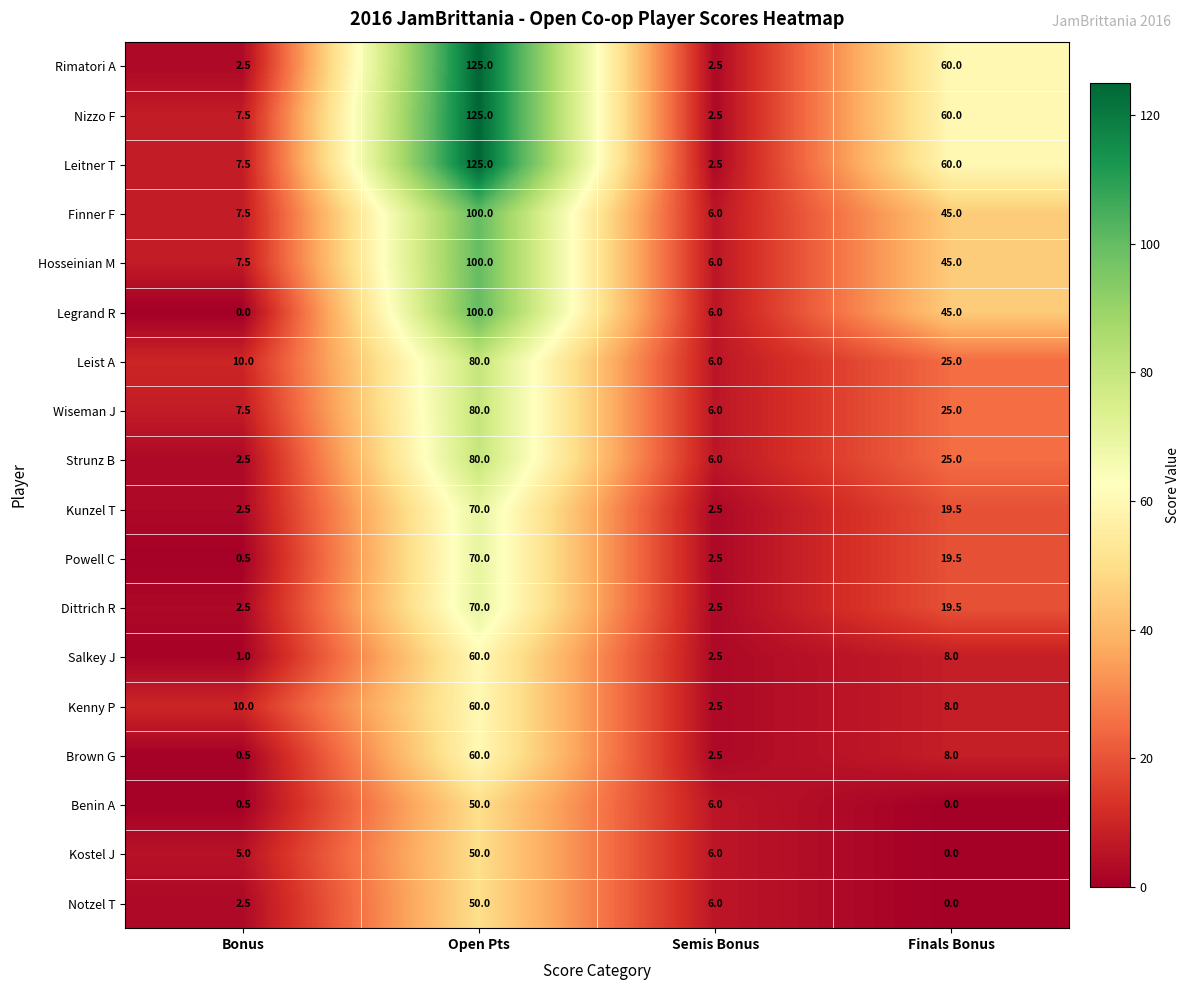

At which category is the sum across all series the highest?

Open Pts